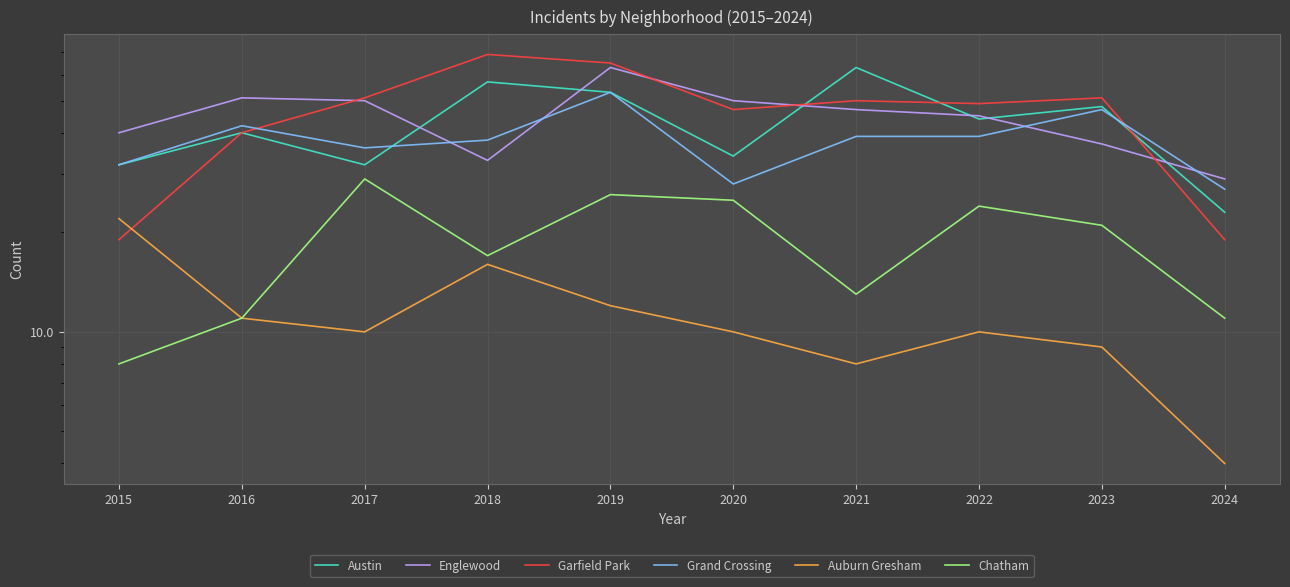

True or false: Chatham and Englewood cross at least once.

False